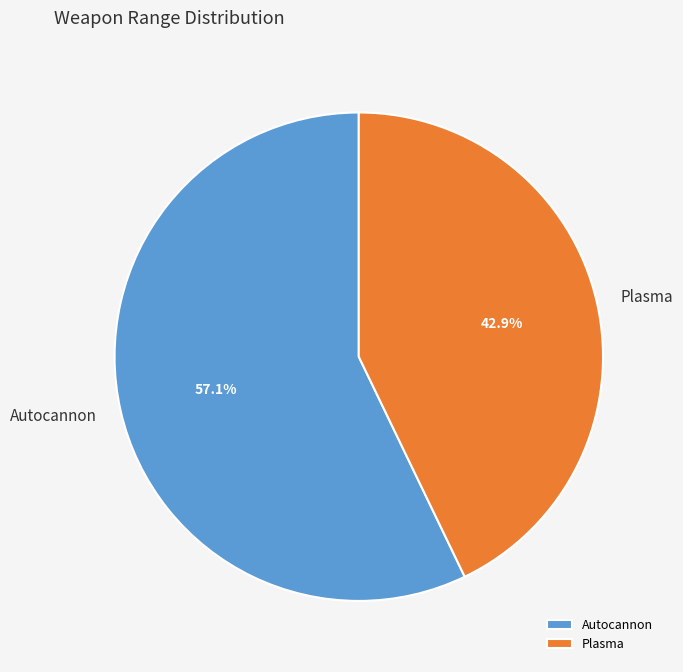

Combined, do Plasma and Autocannon account for over 50%?

Yes